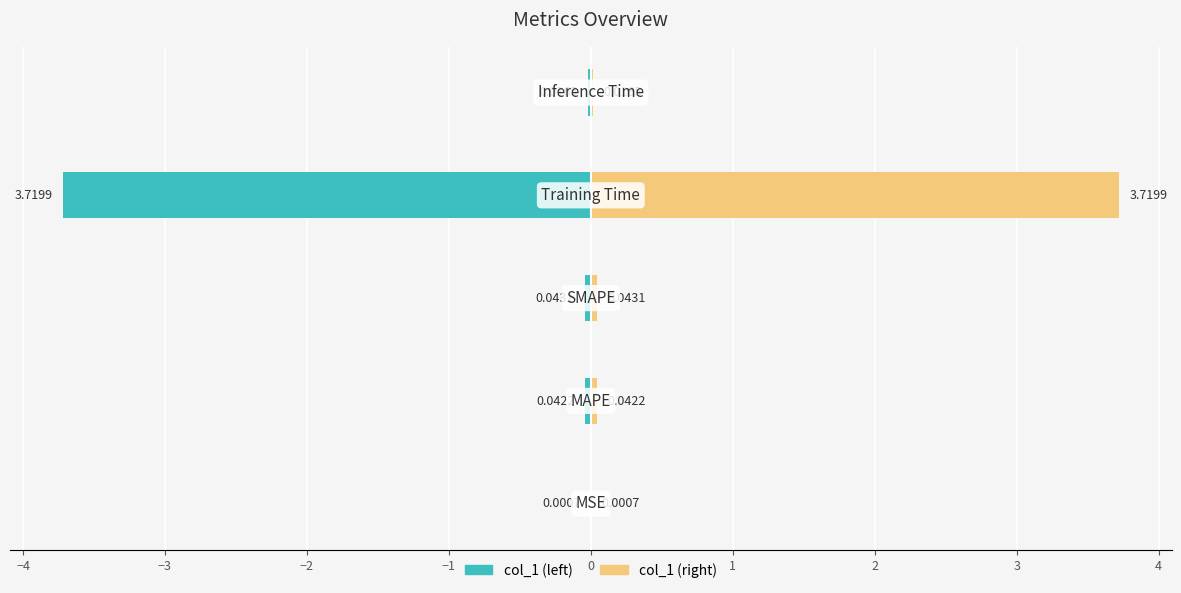

Is it true that col_1 (right) equals 5.6 at −2?

False